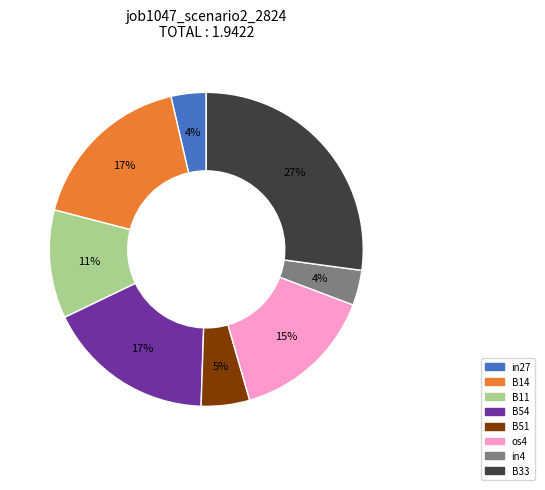

Is there a majority slice in this chart?

No